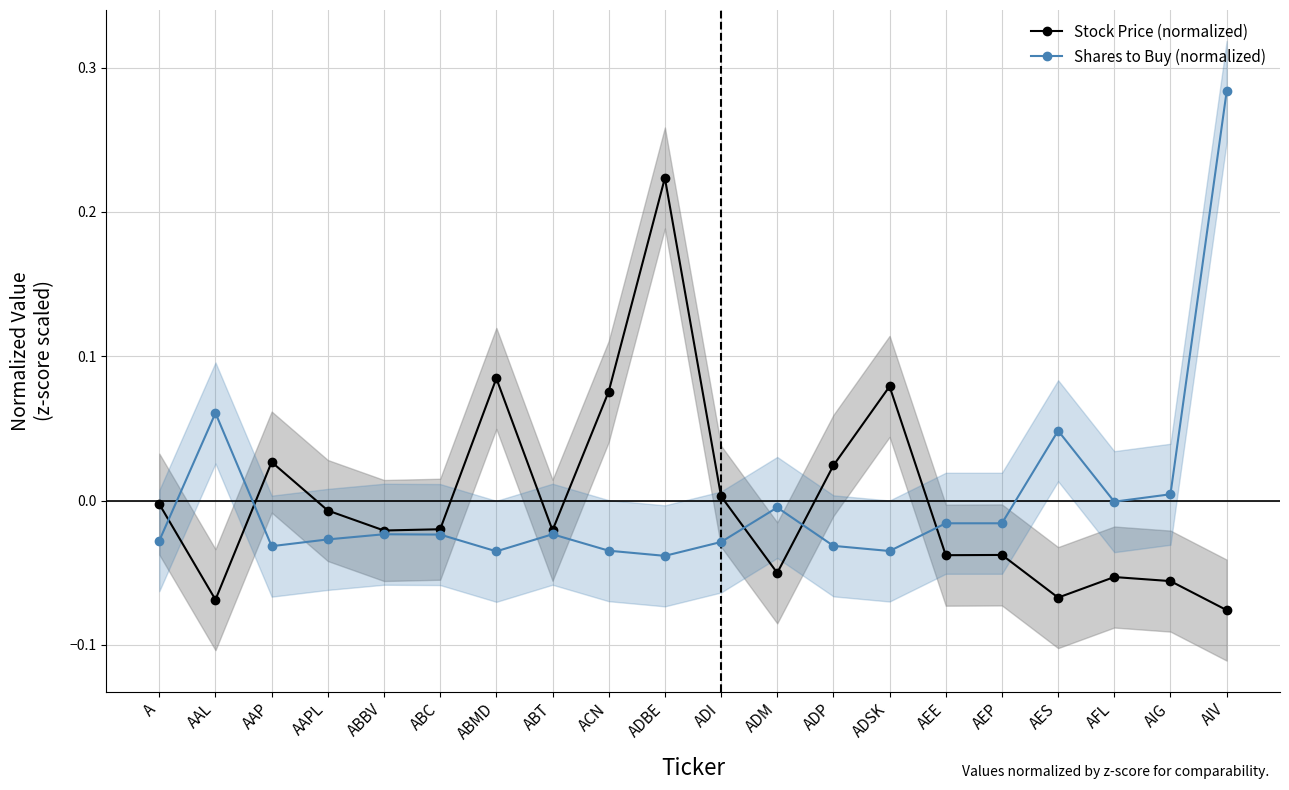

How many values in Stock Price (normalized) are above zero?

7